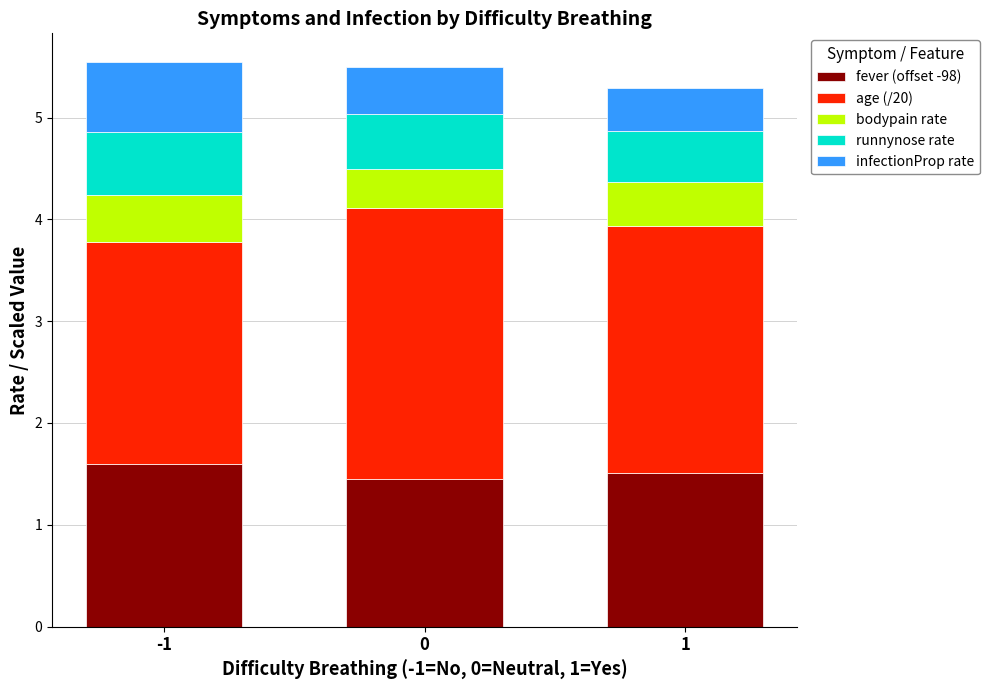

What is the total value across all series at 1?

5.3